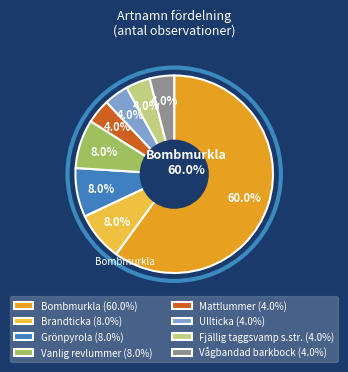

Is there a majority slice in this chart?

Yes